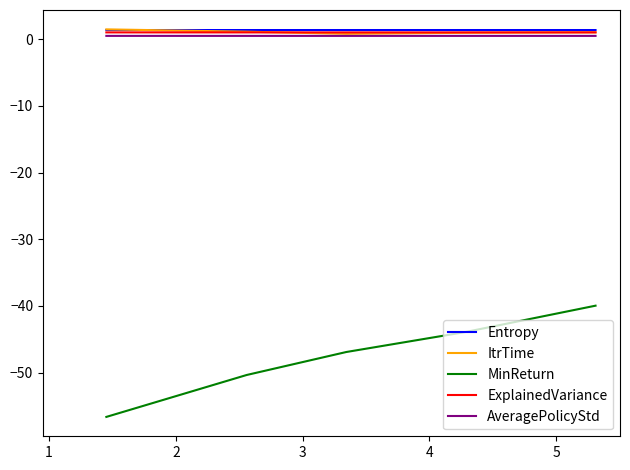

What is the difference between the maximum and minimum values in the ItrTime series?

0.7